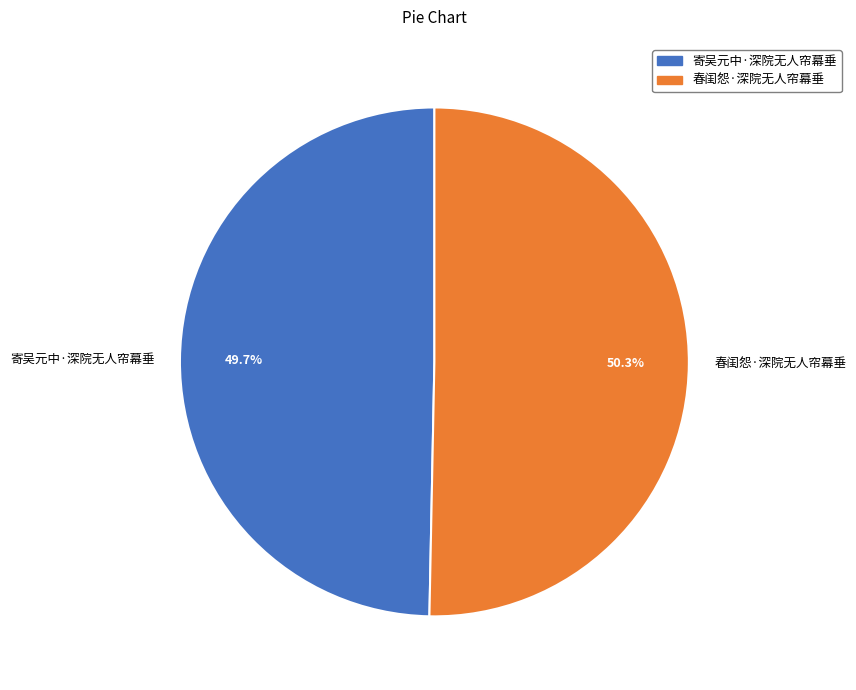

Which slice represents more than half of the pie?

春闺怨·深院无人帘幕垂